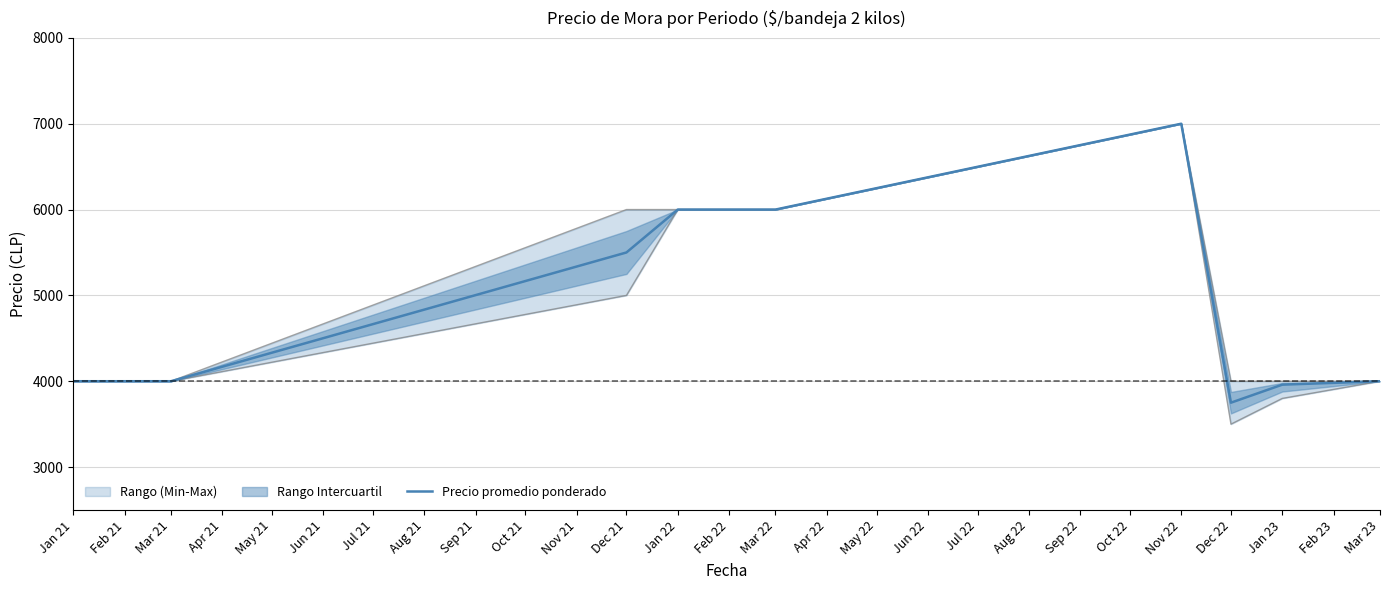

Which category has the highest value in the Precio promedio ponderado series?

Nov 22